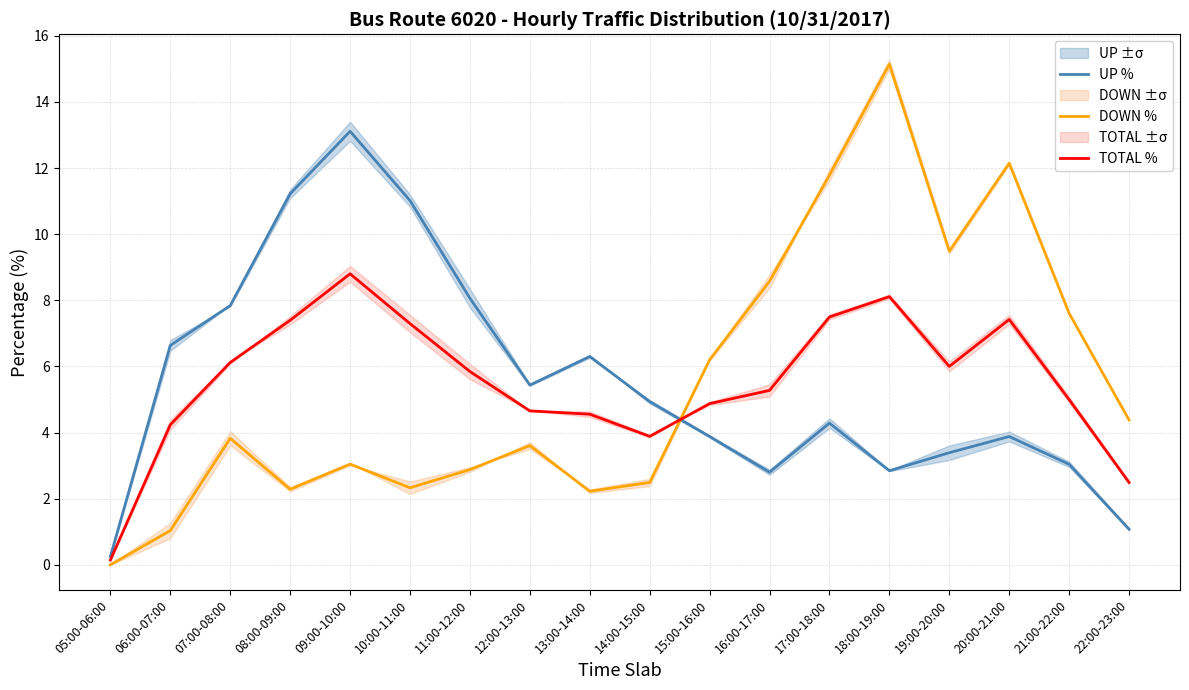

What is the difference between the UP % values at 19:00-20:00 and 17:00-18:00?

0.9